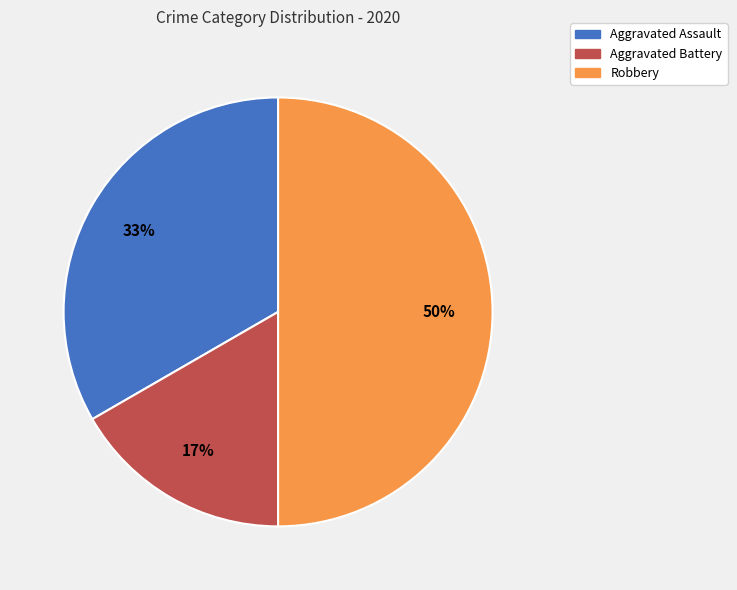

True or false: Aggravated Assault accounts for 23% of the total.

False